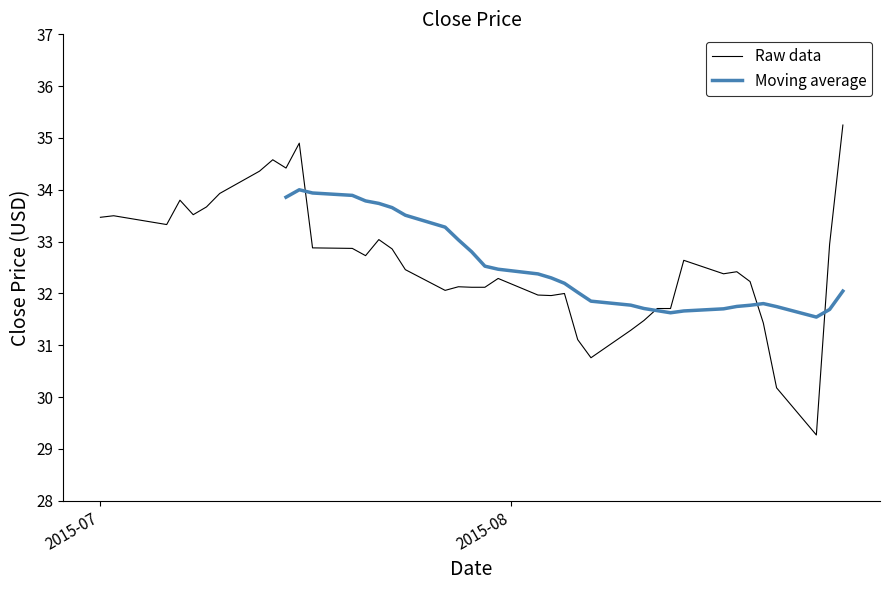

True or false: there are more than 2 points higher than both neighbors.

True